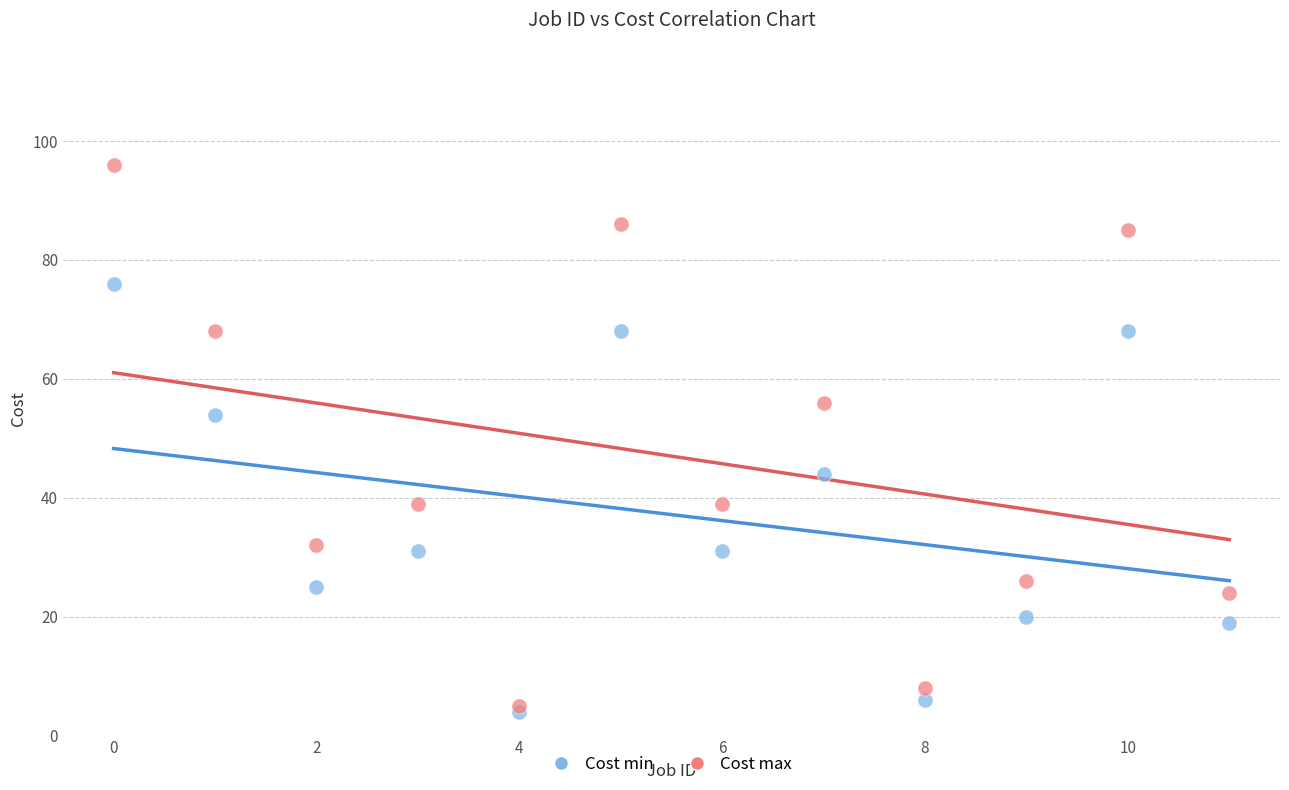

Which series contains the highest Y value?

Cost max